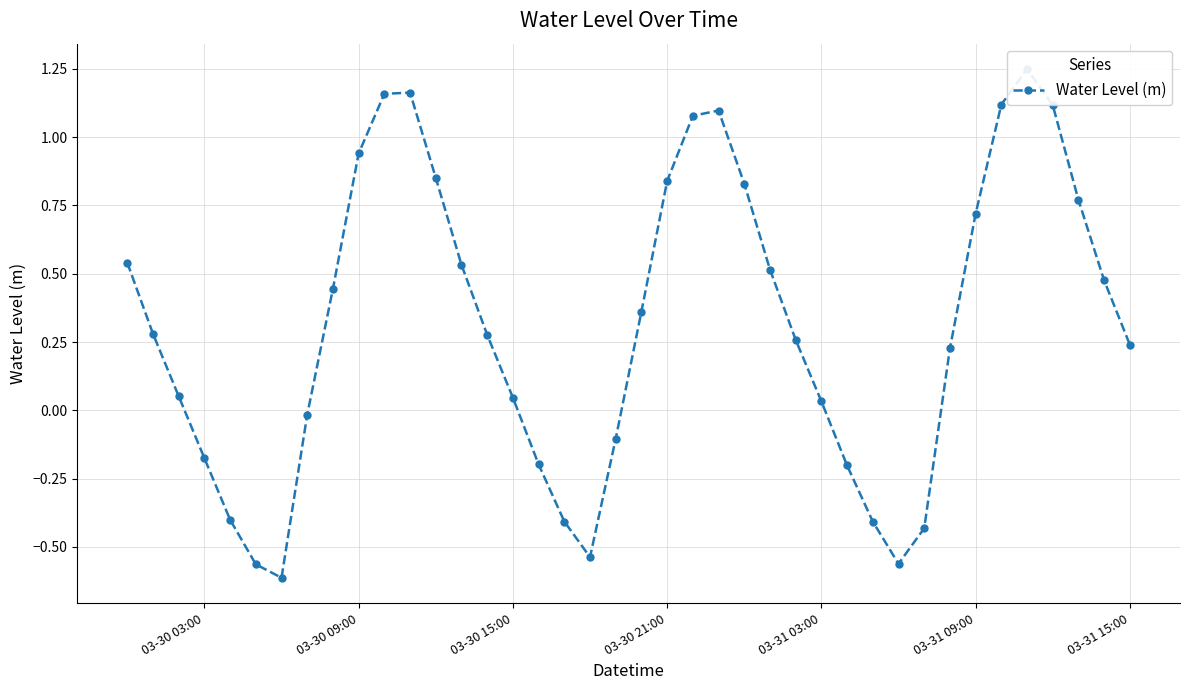

How many interior local peaks (higher than both neighbors) does the data have?

3